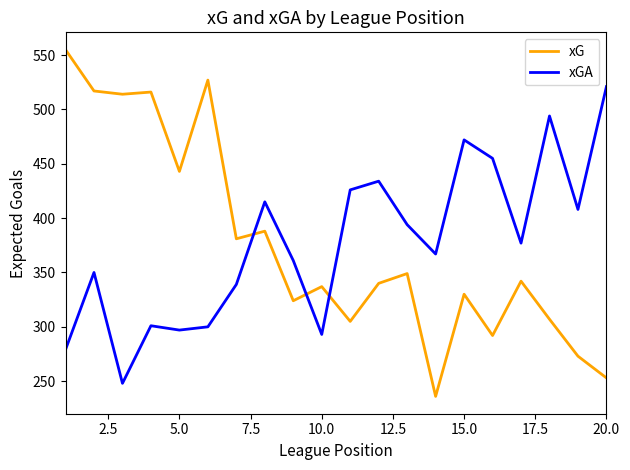

Which series has the largest range (max minus min)?

xG